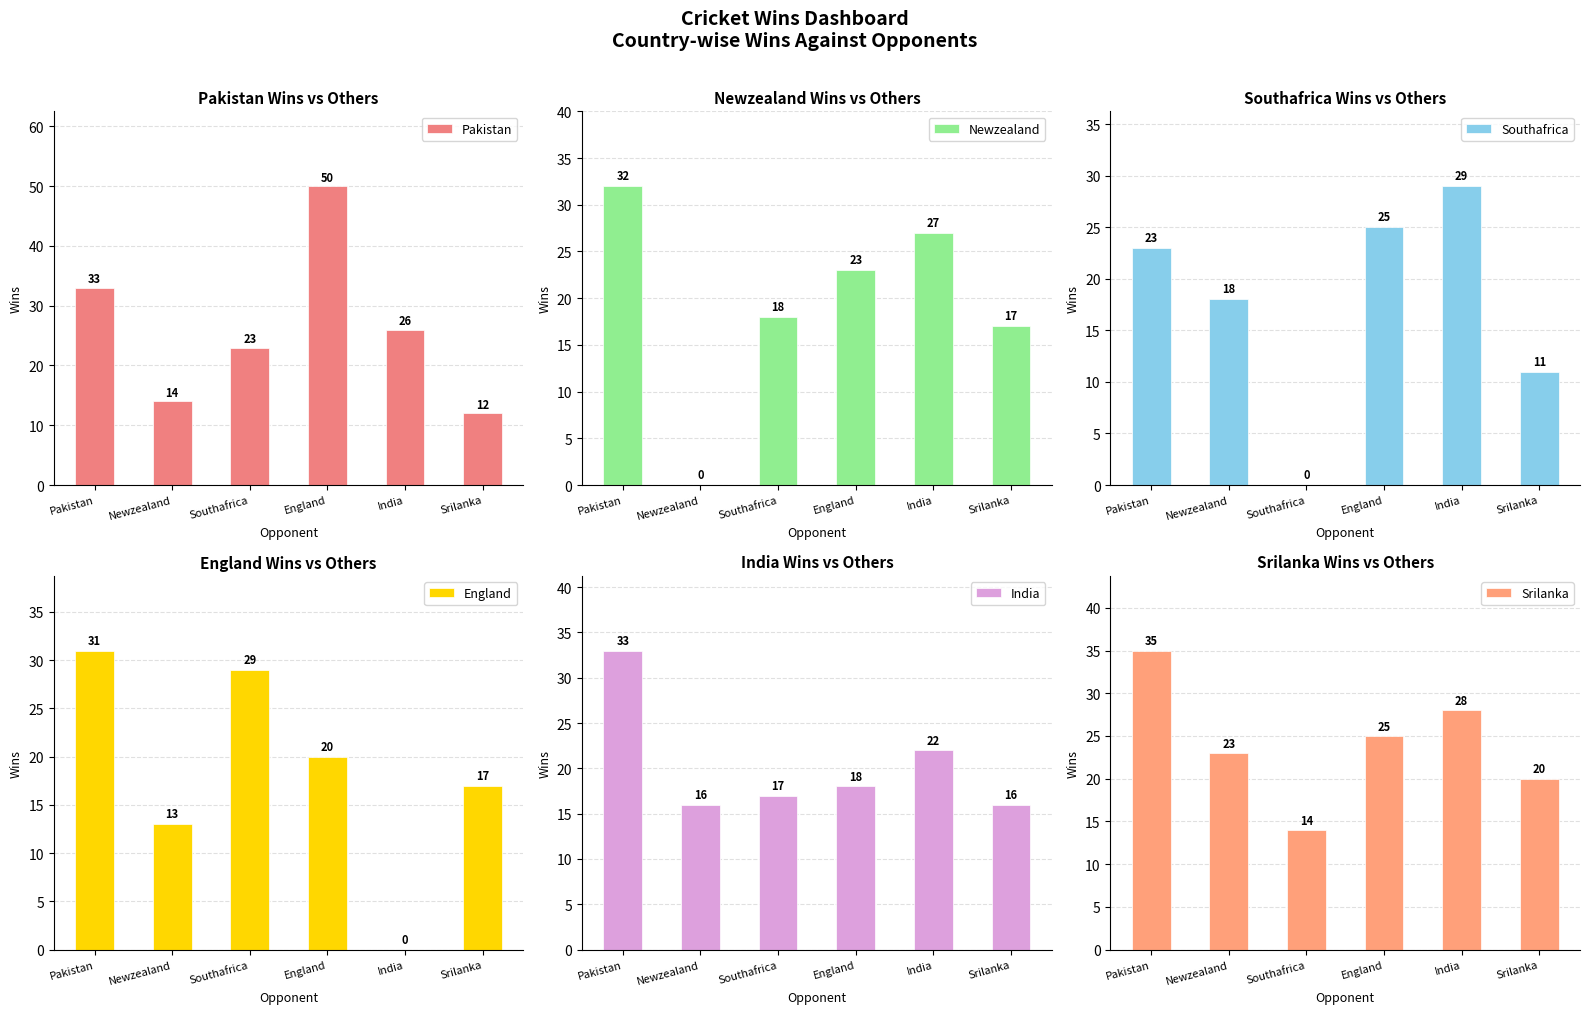

At which category is the sum across all series the highest?

Pakistan